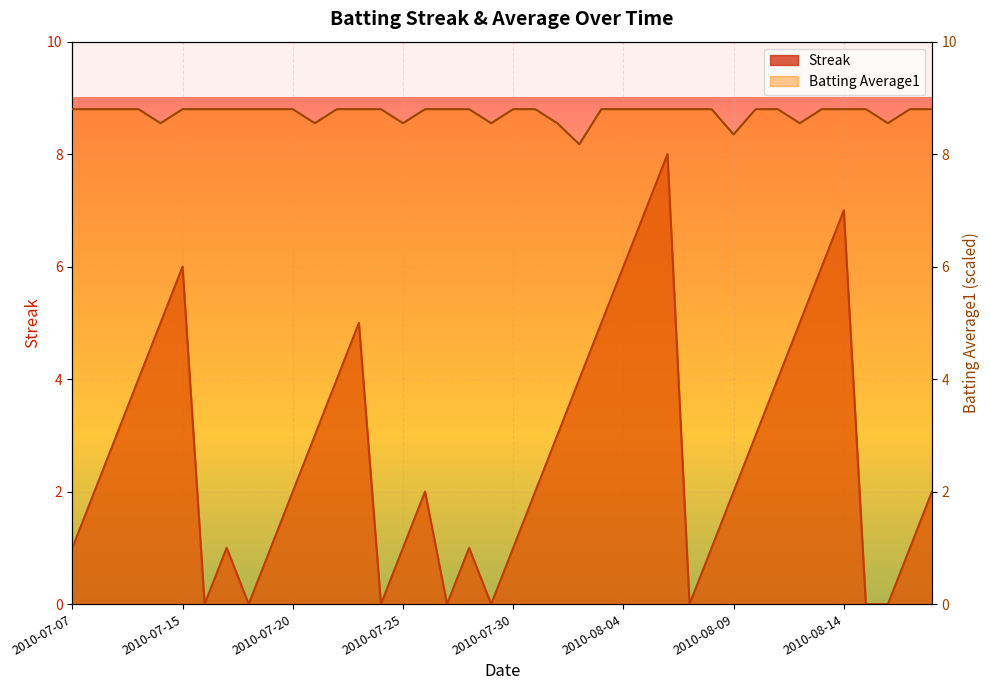

How many interior local peaks does the Streak series have?

7